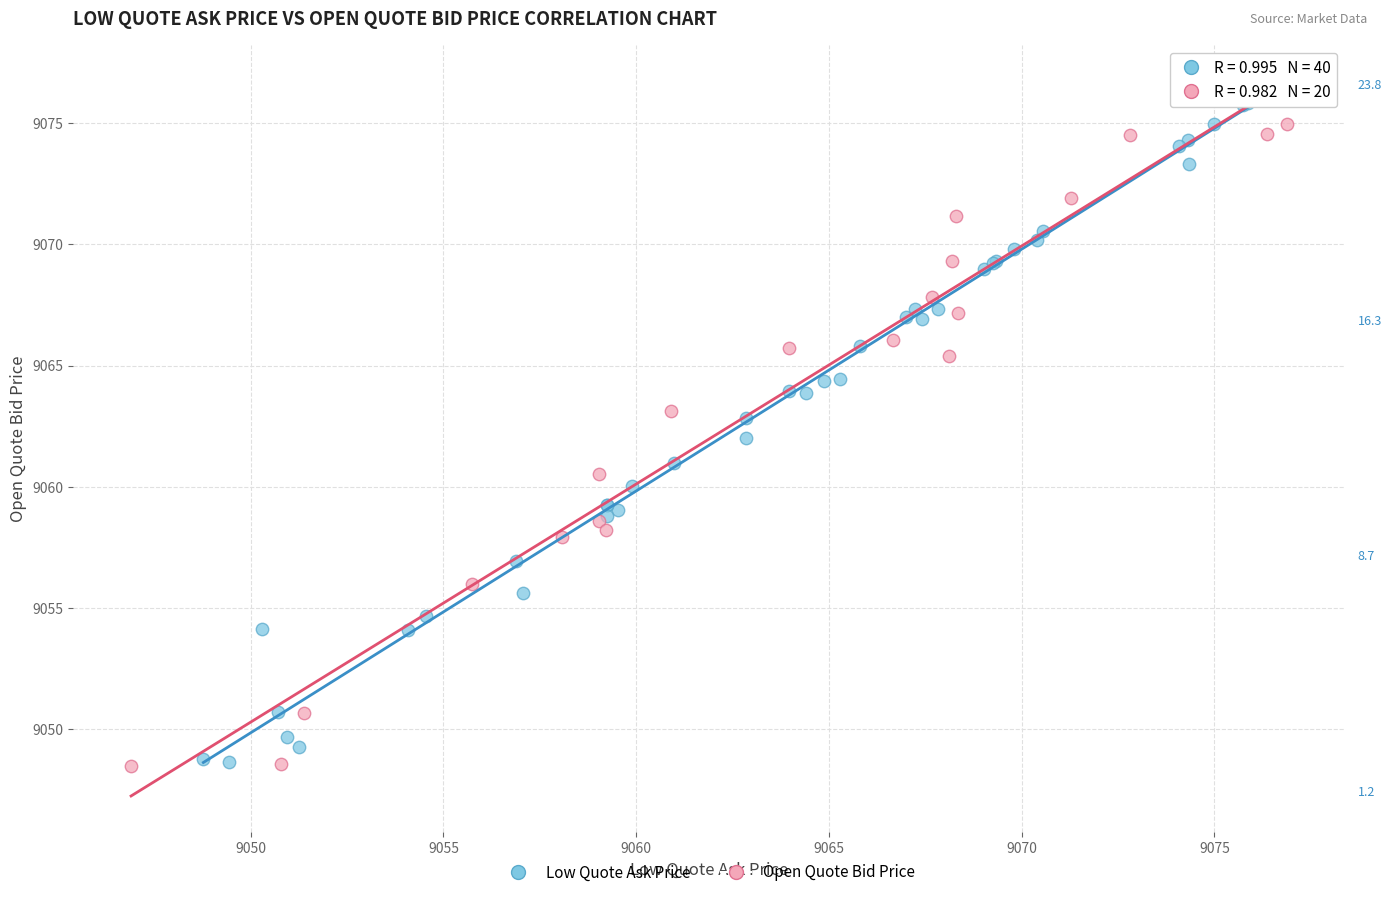

Which series reaches the maximum Y coordinate?

Low Quote Ask Price